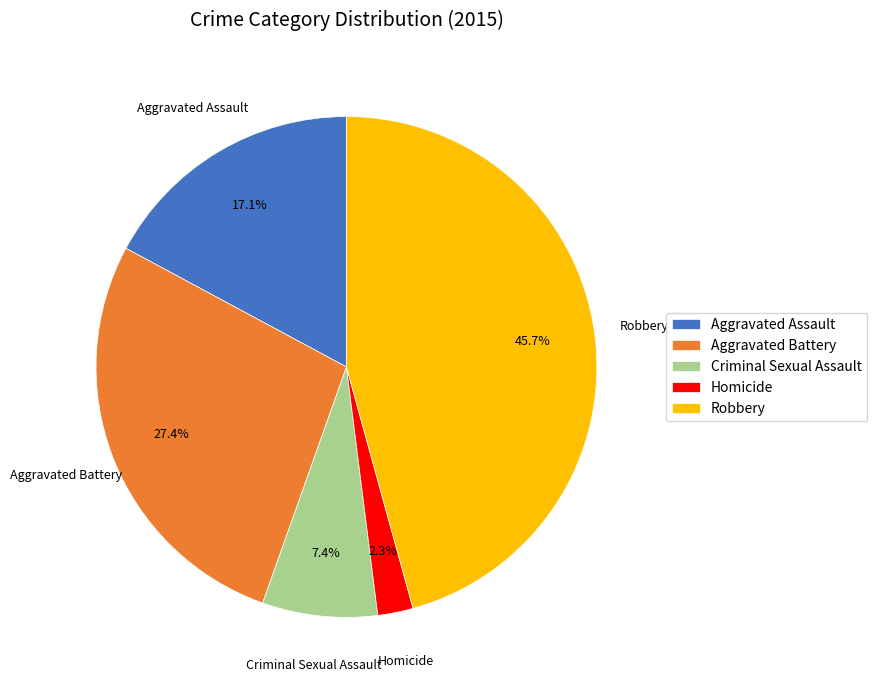

What is the ratio of the value at Aggravated Assault to the value at Robbery?

0.4